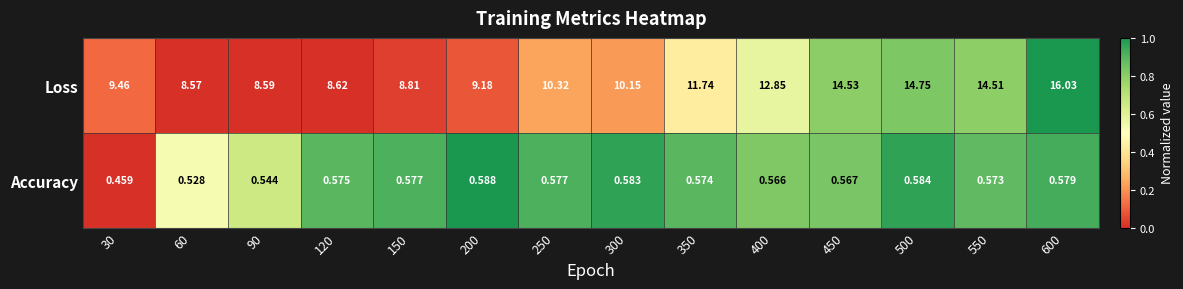

At which category does the chart reach its peak across all series?

600